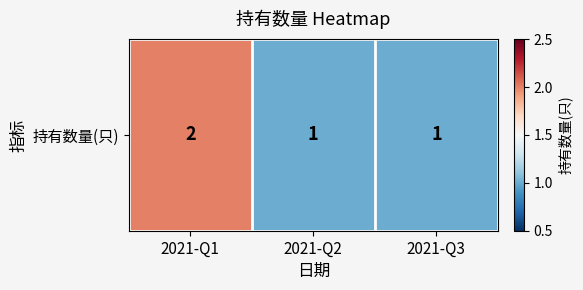

The chart shows a value of 1 at 2021-Q3. True or false?

True